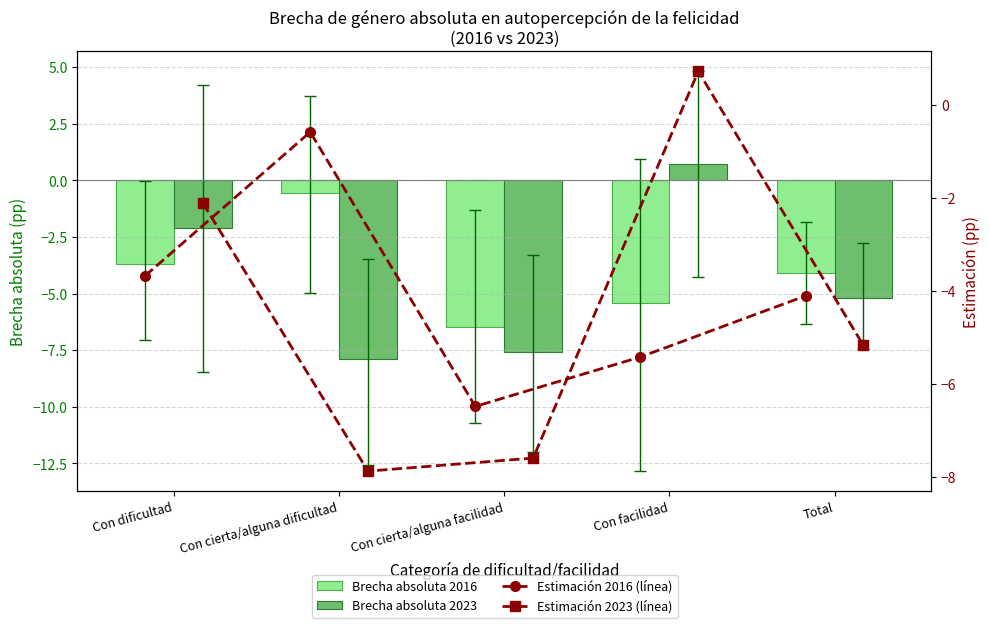

List the labels in order of Estimación 2023 (línea) value, largest first.

Con facilidad, Con dificultad, Total, Con cierta/alguna facilidad, Con cierta/alguna dificultad